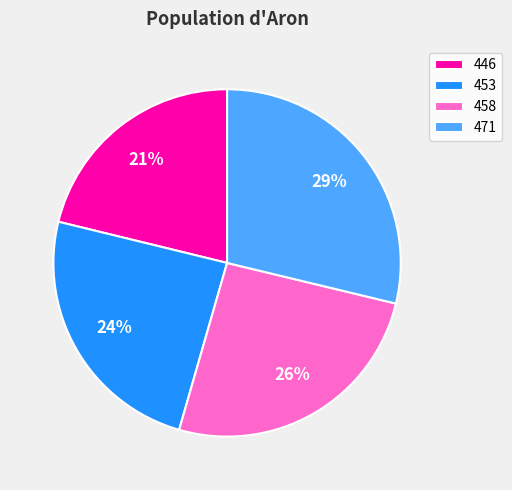

Approximately how many times larger is the value at 471 compared to 446?

1.4